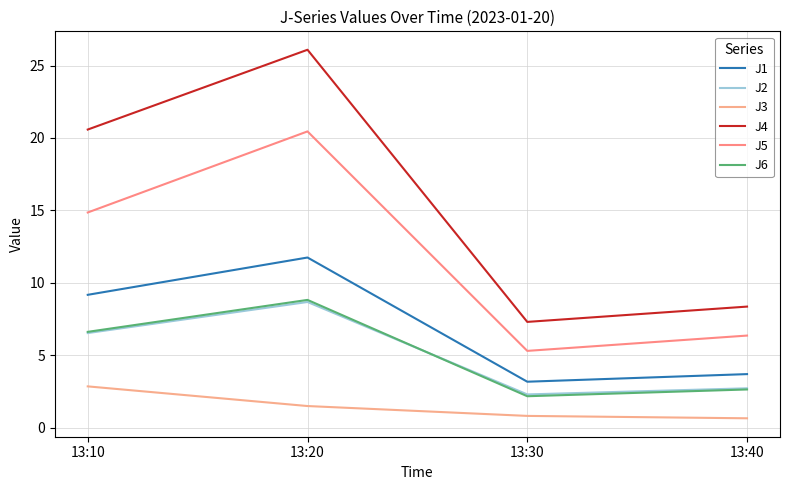

Reading right to left, what are all the values shown in this chart?

J1: 3.7	3.2	11.7	9.2
J2: 2.7	2.3	8.7	6.5
J3: 0.7	0.8	1.5	2.9
J4: 8.4	7.3	26.1	20.6
J5: 6.4	5.3	20.5	14.9
J6: 2.6	2.2	8.8	6.6